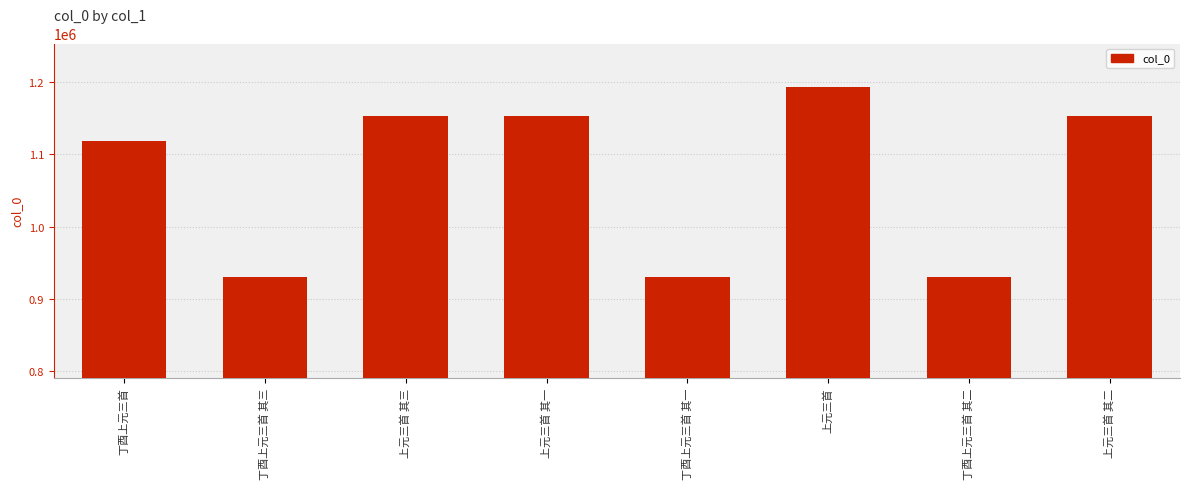

Where does the data first go above 1153260?

上元三首 其三